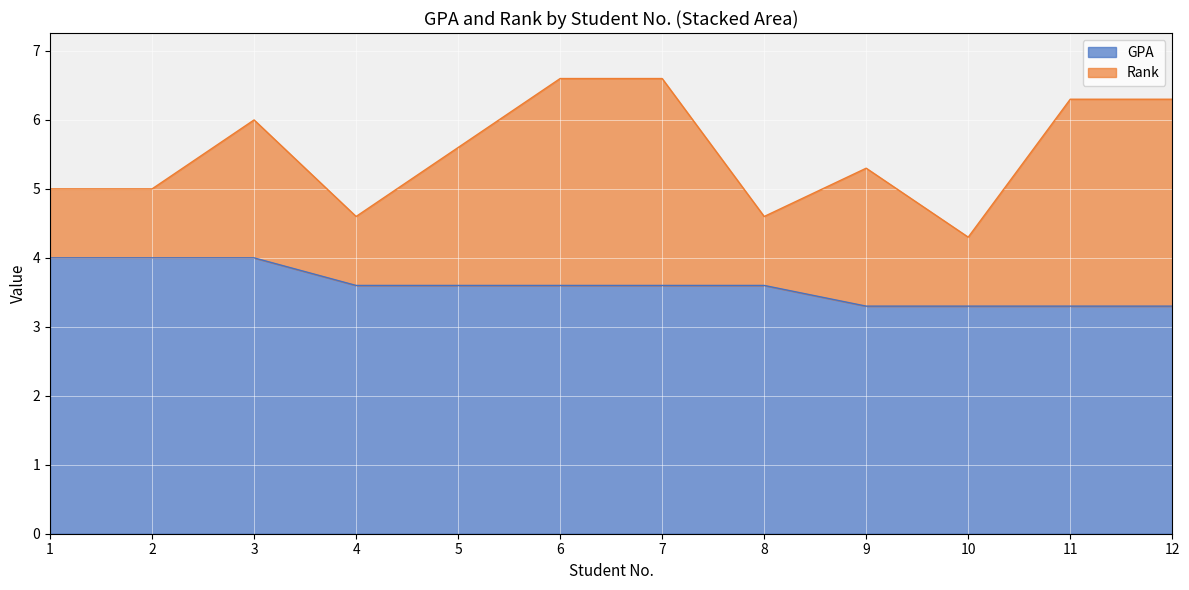

What is the minimum value shown in the chart?

3.3